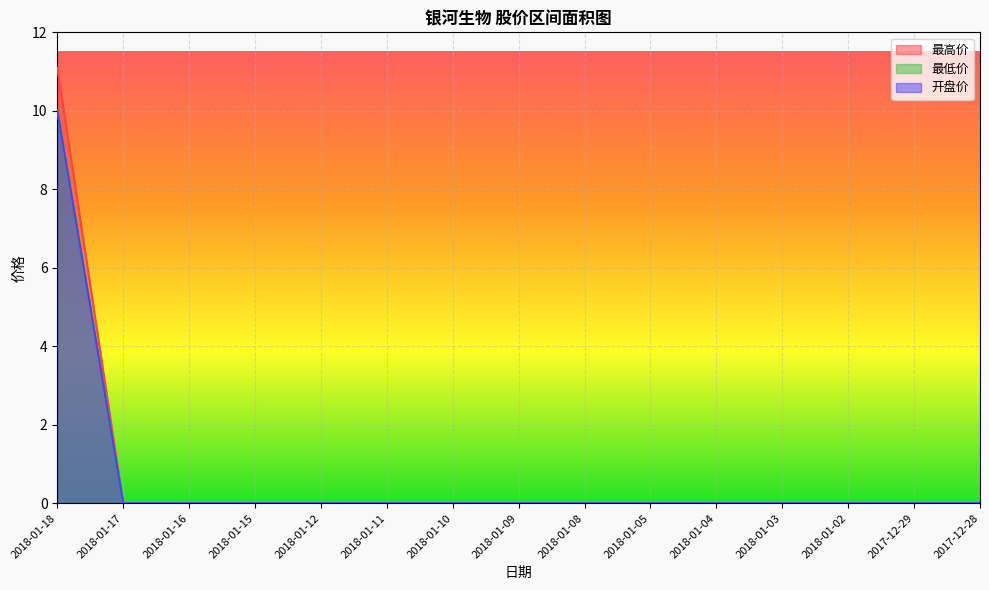

What is the greatest value displayed?

11.1